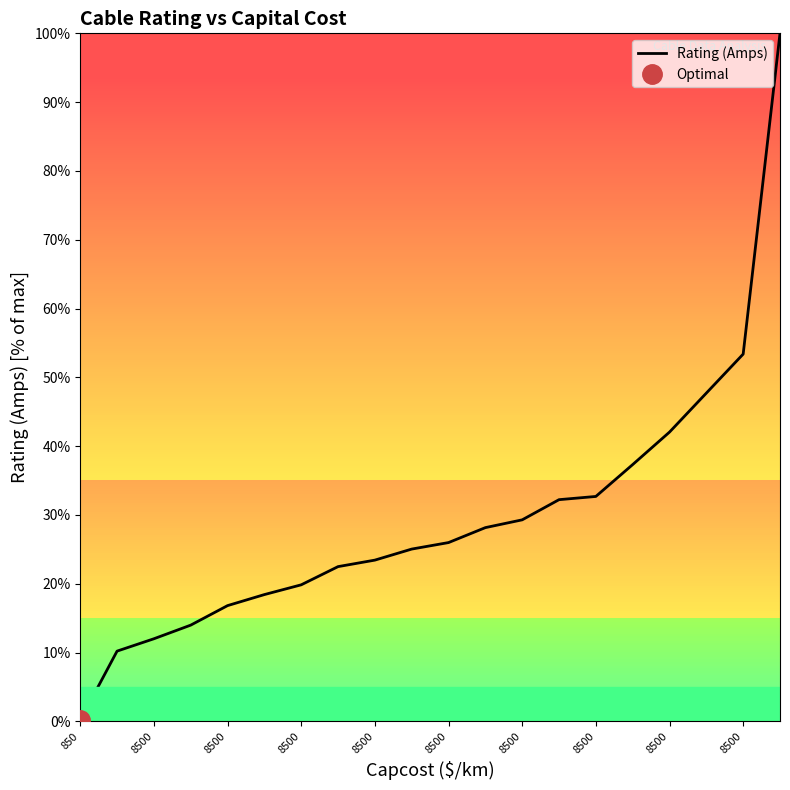

What is the value of the 14th point from the left?

32.2